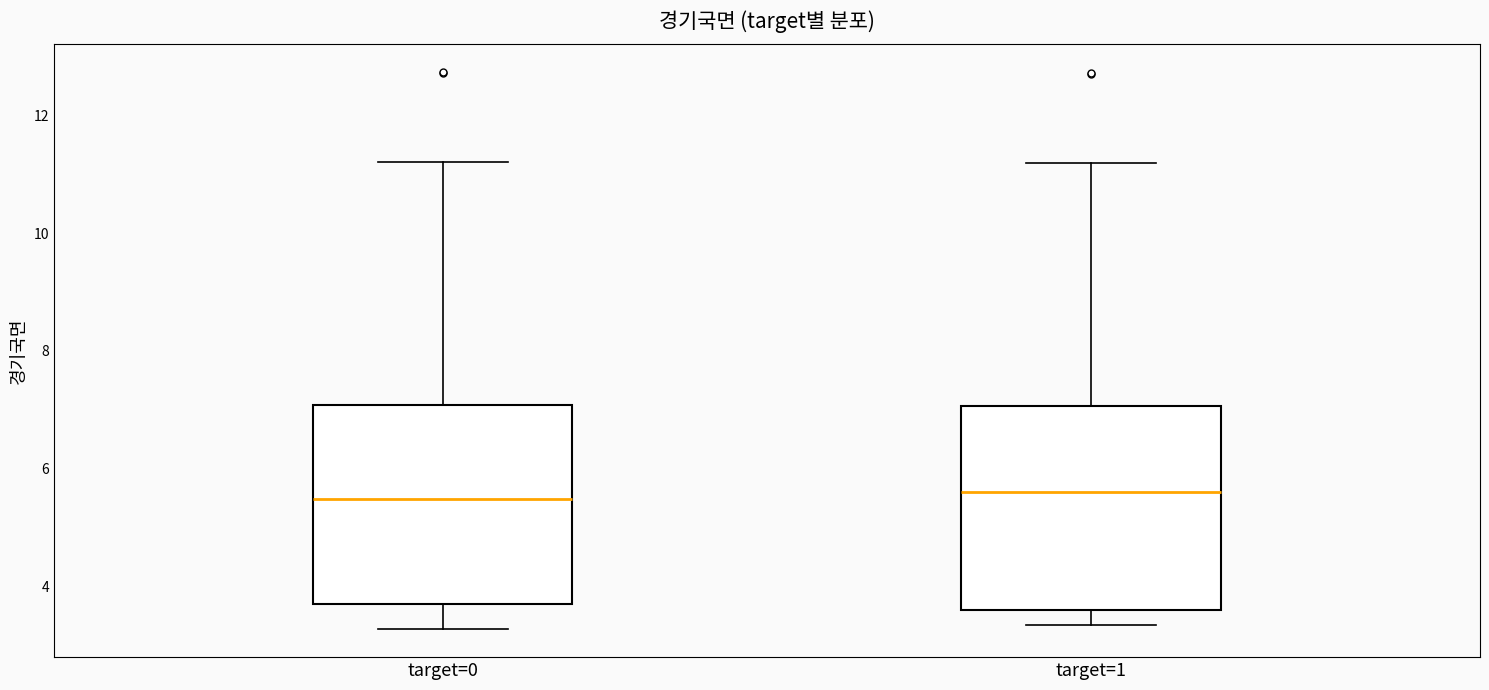

Reading left to right, read every box against the y-axis: the position of its median line, the range the box covers, and the ends of its whiskers. The values are not printed on the chart, so give them approximately, as read against the axis.

target=0: median 5.4, box 3.6 to 7.0, whiskers 3.2 to 11.2
target=1: median 5.6, box 3.6 to 7.0, whiskers 3.4 to 11.2